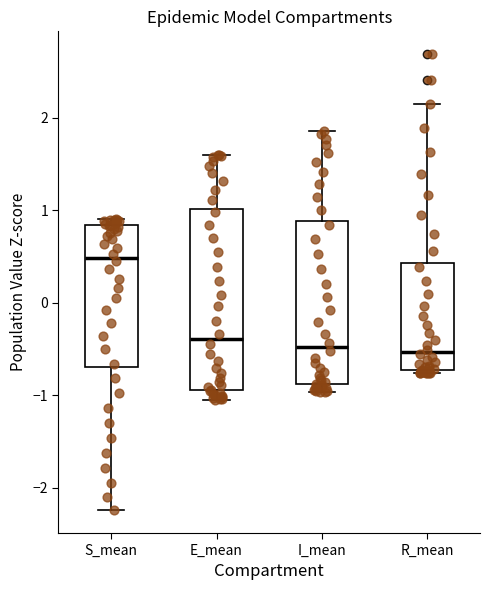

Reading left to right, transcribe this box plot: for each box, give where its median line is, the range the box spans, and where its two whiskers end, as read against the y-axis. The values are not printed on the chart, so give them approximately, as read against the axis.

S_mean: median 0.5, box -0.7 to 0.8, whiskers -2.2 to 0.9
E_mean: median -0.4, box -0.9 to 1.0, whiskers -1.1 to 1.6
I_mean: median -0.5, box -0.9 to 0.9, whiskers -1.0 to 1.9
R_mean: median -0.5, box -0.7 to 0.4, whiskers -0.8 to 2.1